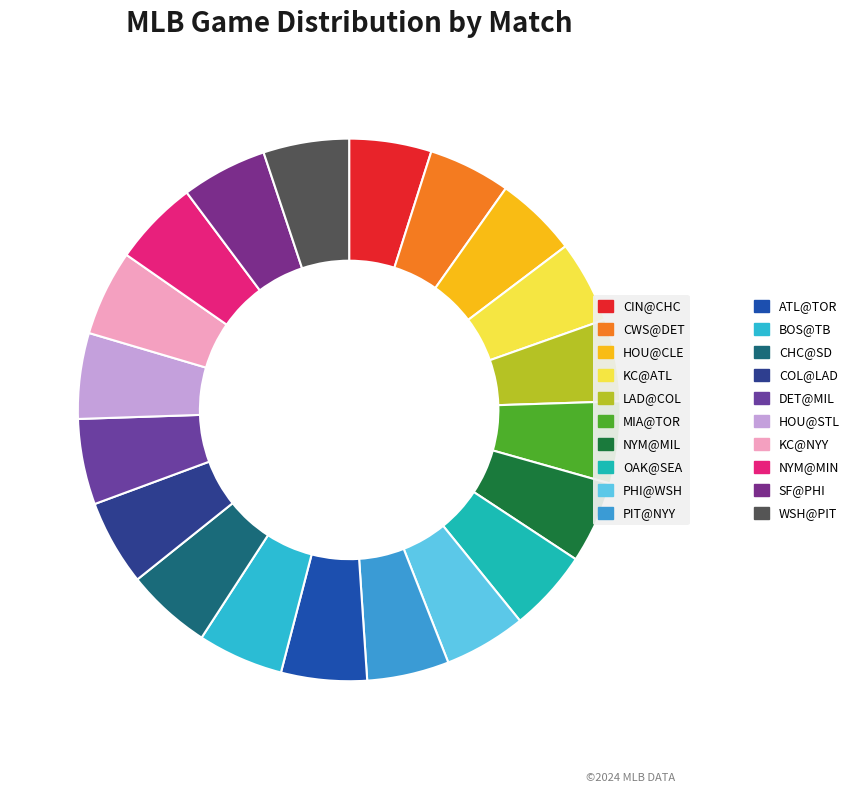

Count the number of slices in the pie.

20